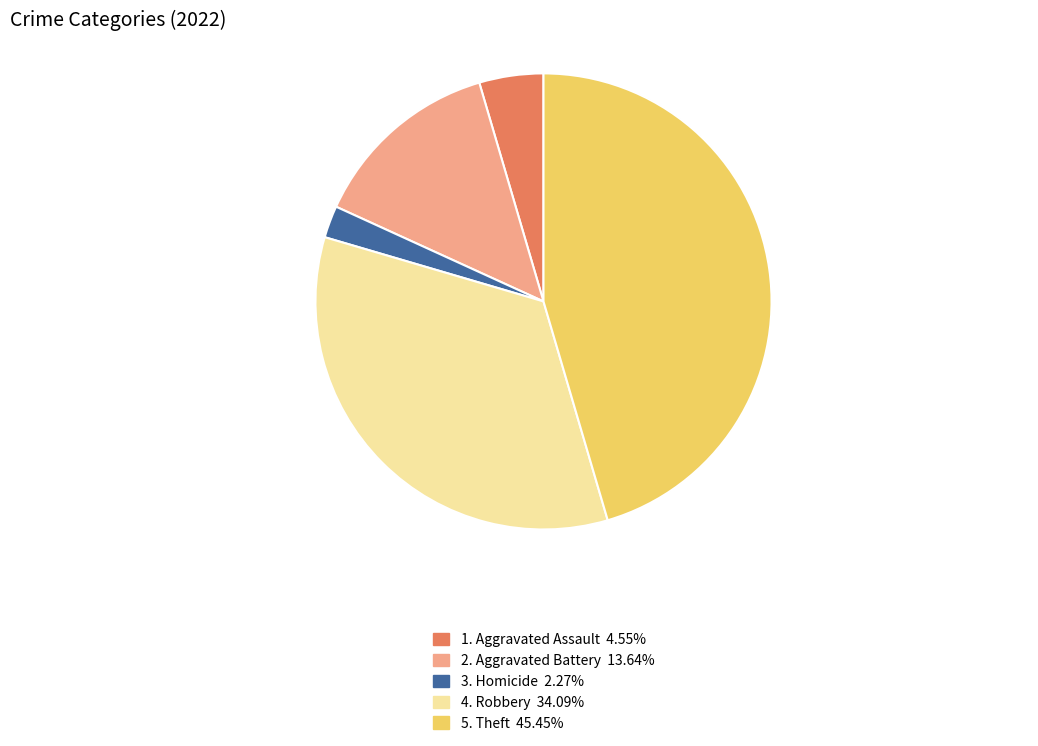

Is there a majority slice in this chart?

No